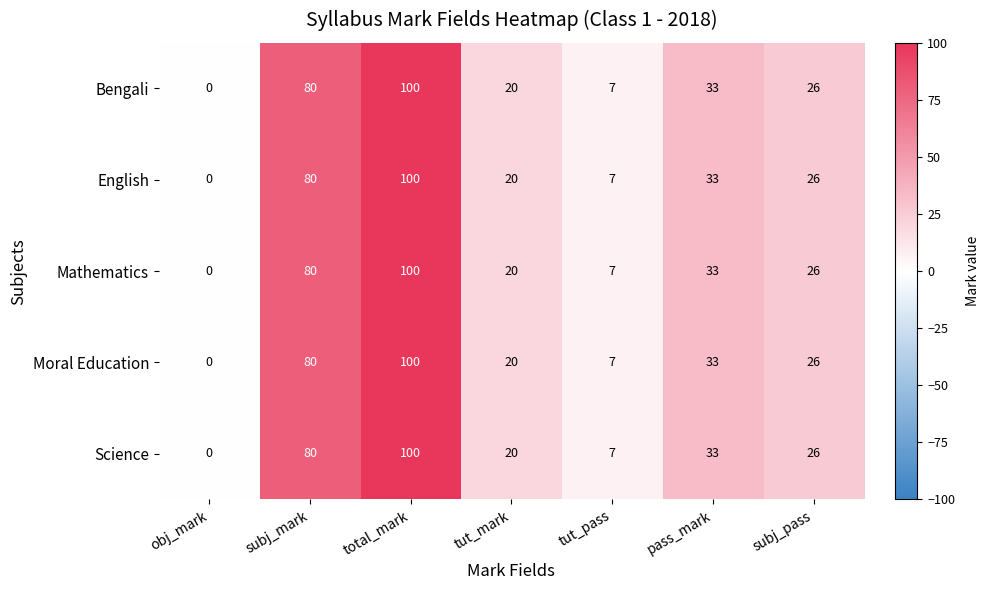

Where is Moral Education nearest to the value 3?

obj_mark